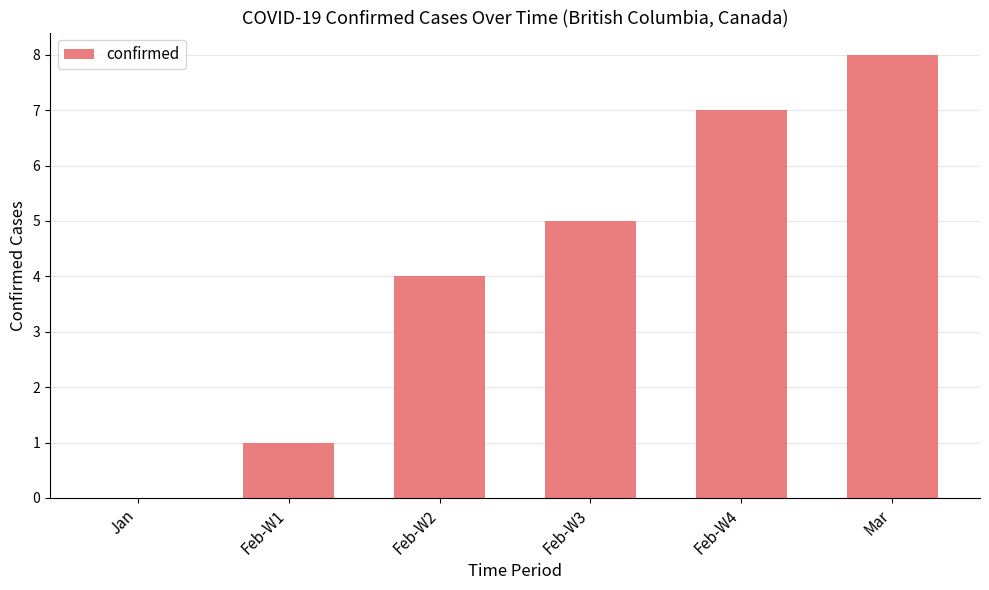

Read the value at Mar.

8